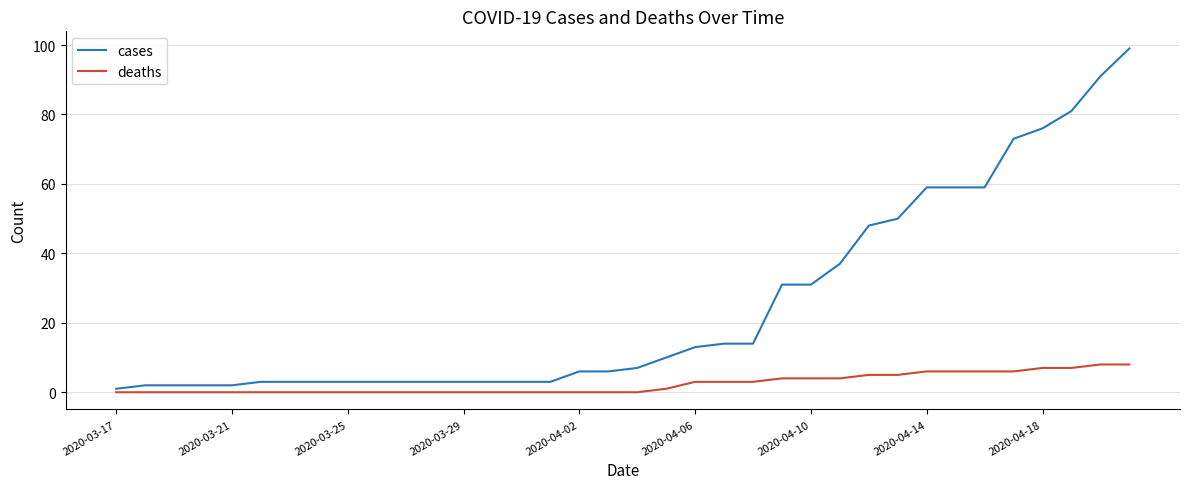

Rank the series by their average value, from highest to lowest.

cases, deaths